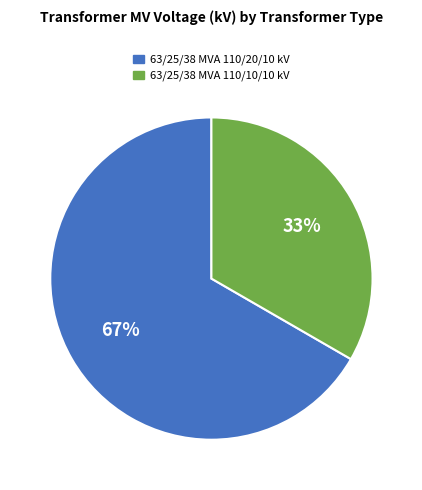

To the nearest percent, what portion does 63/25/38 MVA 110/20/10 kV represent?

67%